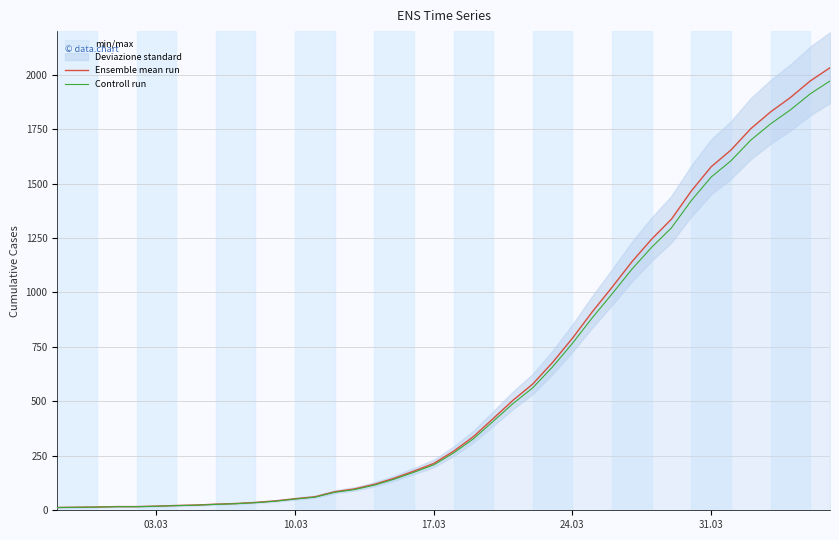

True or false: Controll run and Ensemble mean run cross at least once.

False